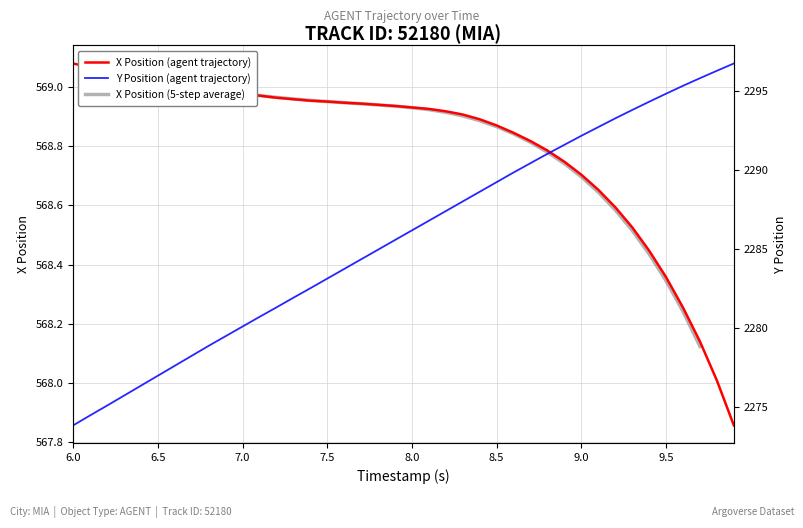

Does the chart have visible grid lines?

Yes